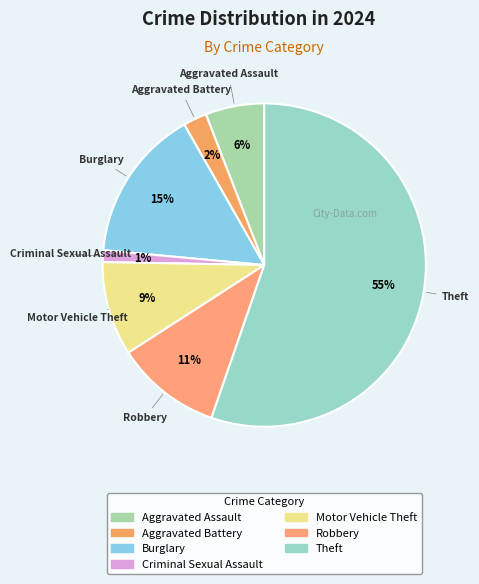

To the nearest percent, what portion does Burglary represent?

15%